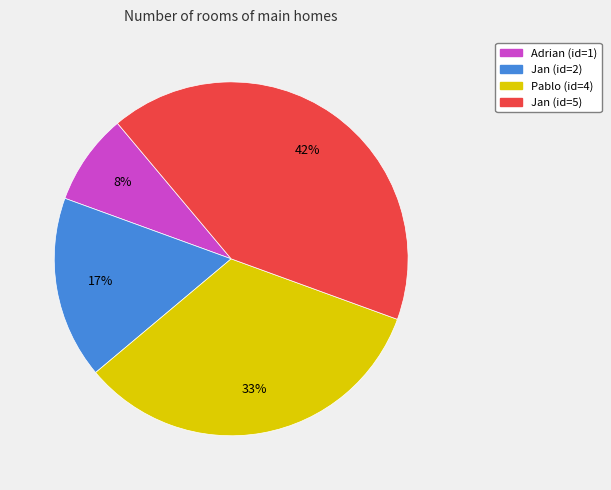

Is there a majority slice in this chart?

No